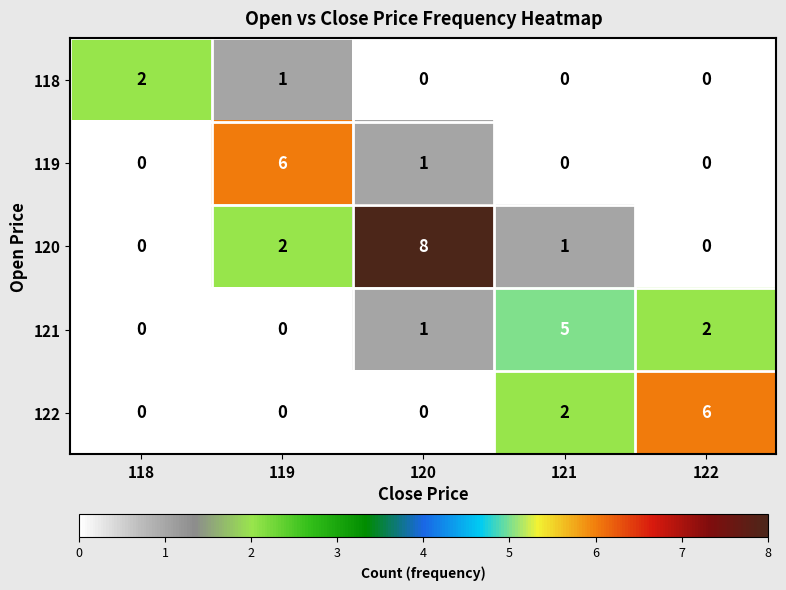

Which series has the largest total across all categories?

120